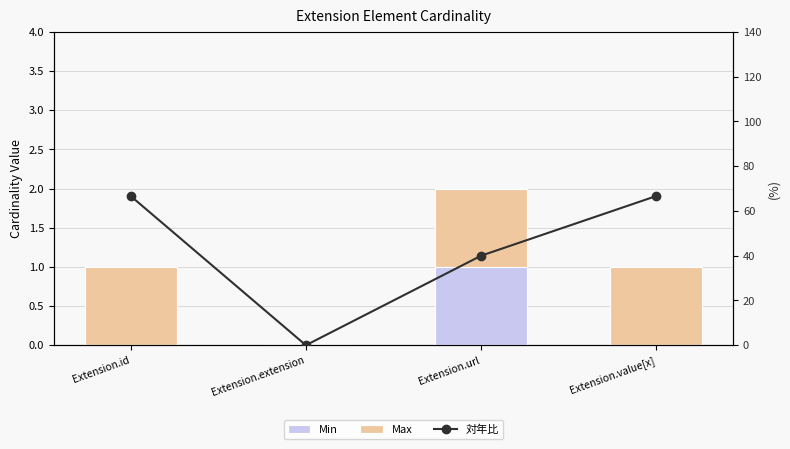

What is the highest value of the Max series?

1.0